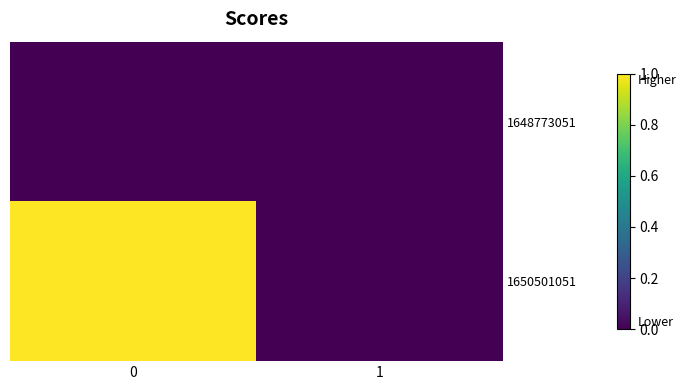

Reading right to left, extract all data points from this chart.

1648773051: 1=0	0=0
1650501051: 1=0	0=1